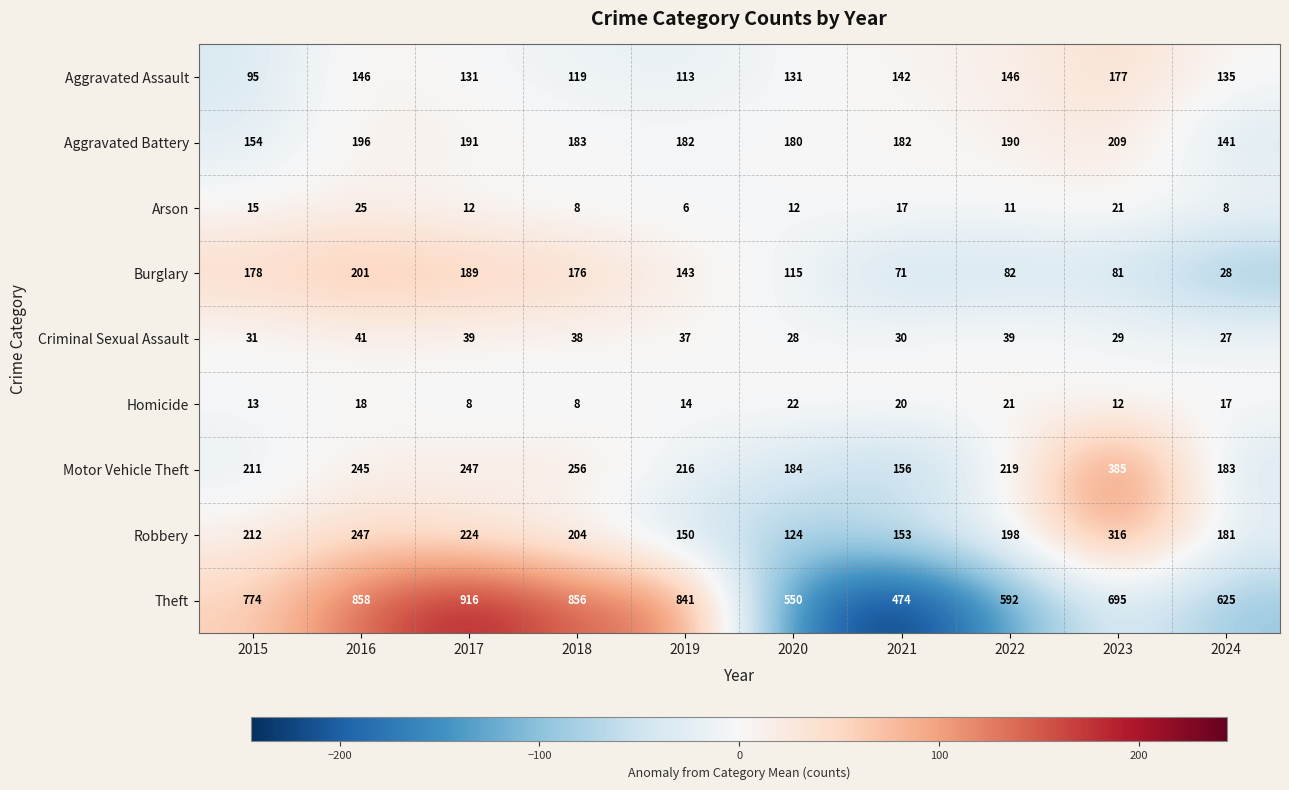

Rank the series by their maximum value, from highest to lowest.

Theft, Motor Vehicle Theft, Robbery, Aggravated Battery, Burglary, Aggravated Assault, Criminal Sexual Assault, Arson, Homicide